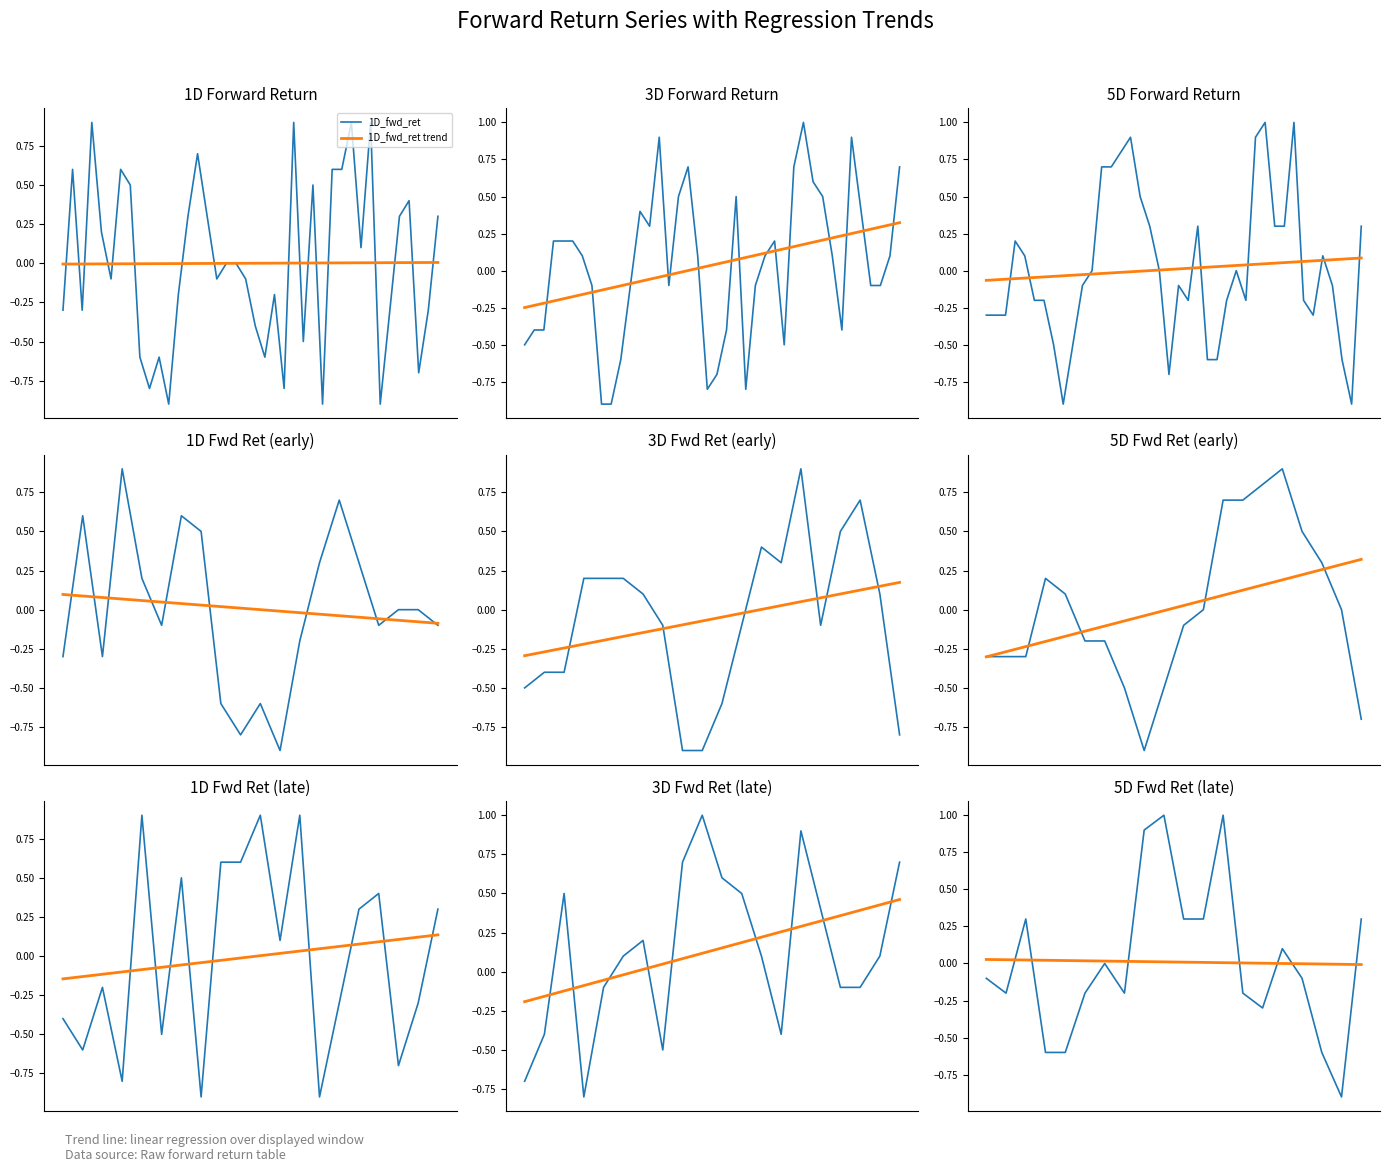

True or false: 5D_fwd_ret and 1D_fwd_ret trend cross at least once.

True